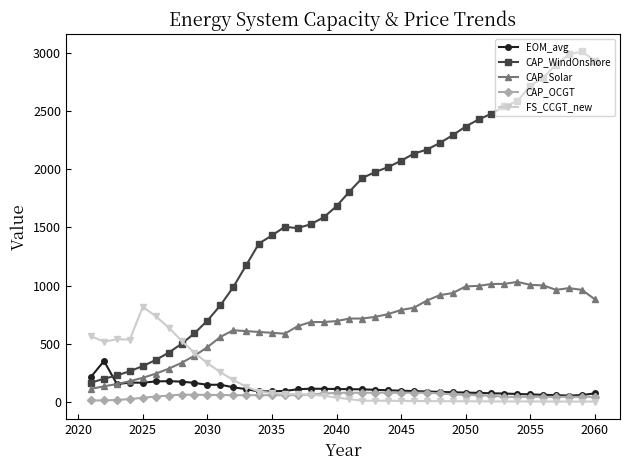

What is the maximum value for CAP_OCGT?

77.3